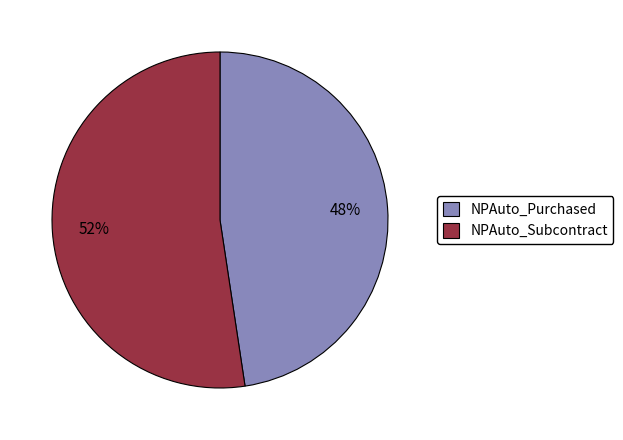

Count the number of slices in the pie.

2